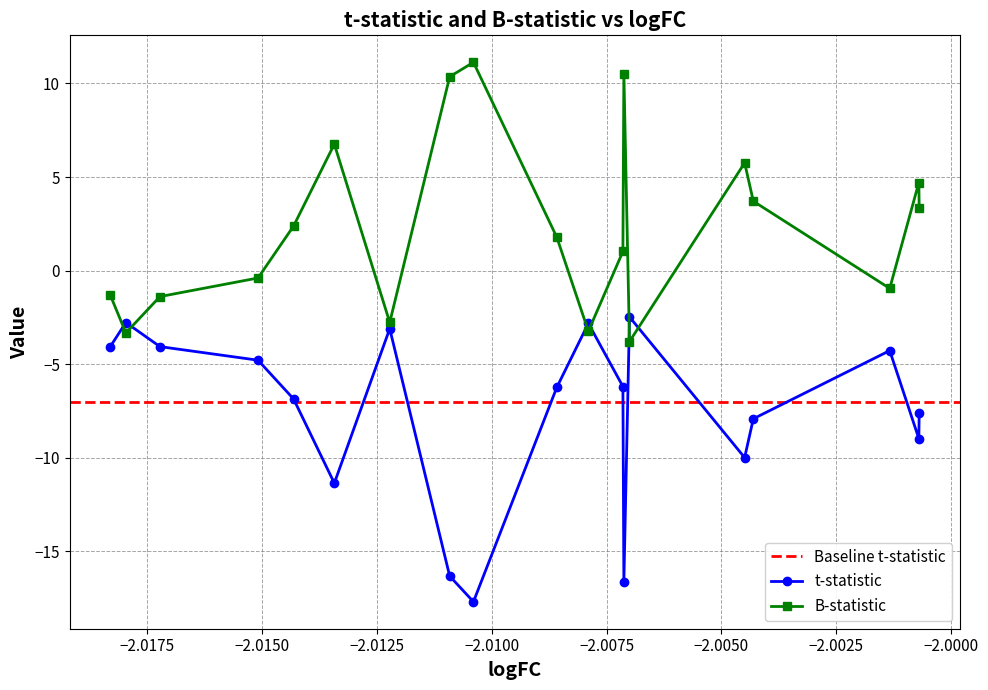

In B-statistic, how many points are higher than both neighbors (excluding endpoints)?

5